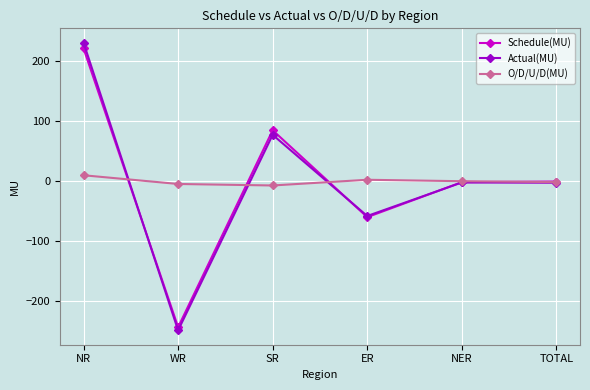

Which series has the largest range (max minus min)?

Actual(MU)